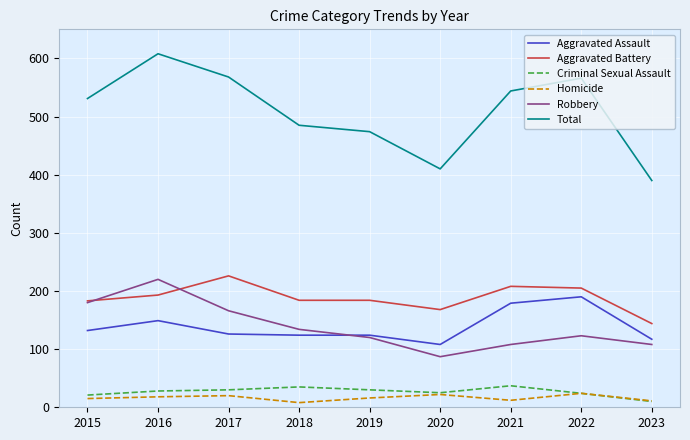

What is the lowest value of the Robbery series?

87